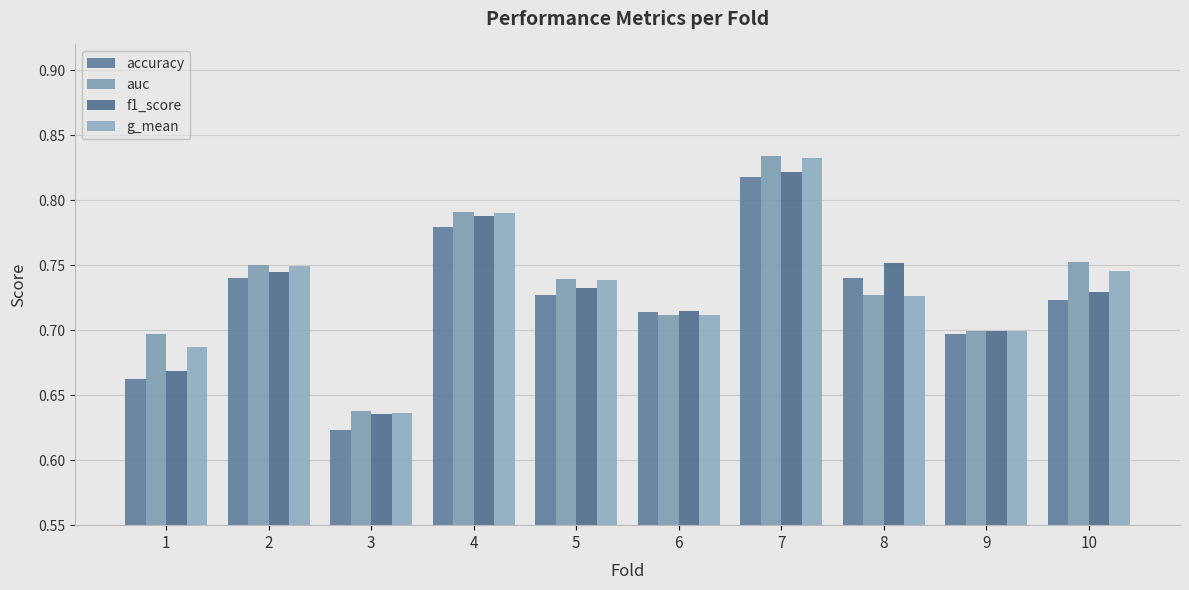

What is the value of the auc bar at the 8th from the left?

0.7